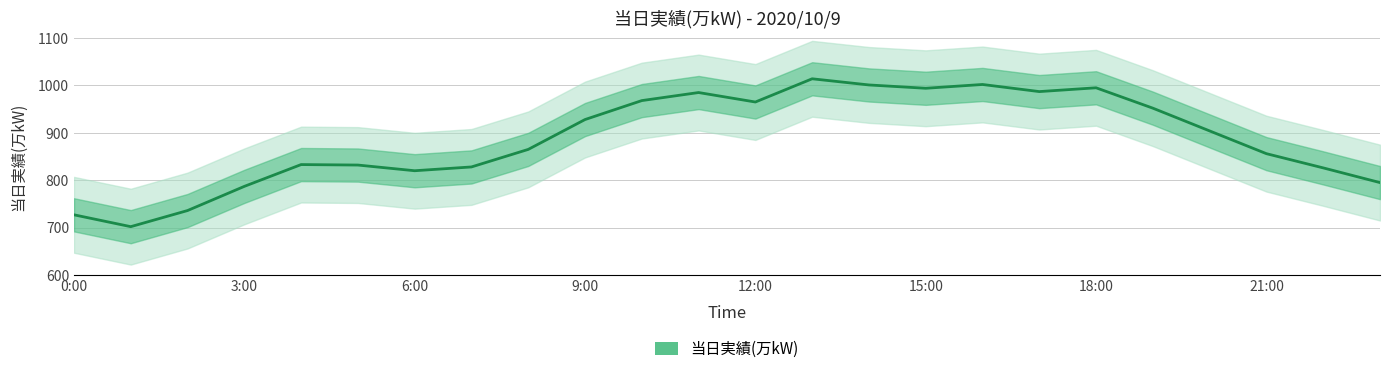

The chart shows a value of 985 at 11. True or false?

True